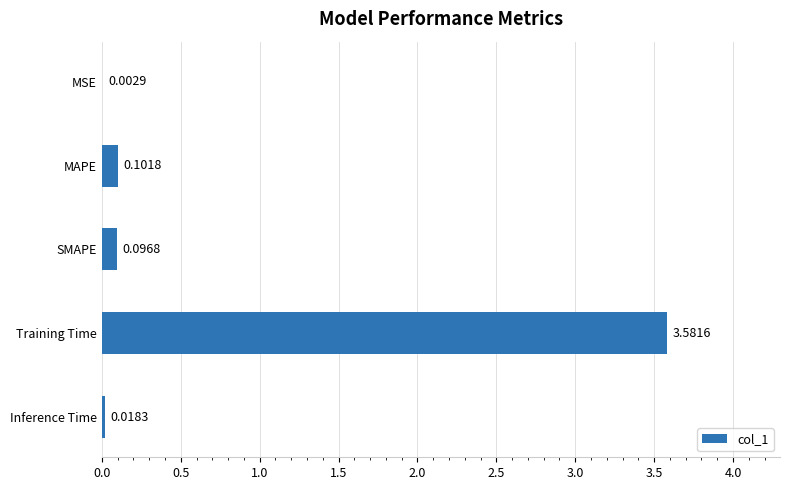

Where is the data nearest to the value 1?

MAPE